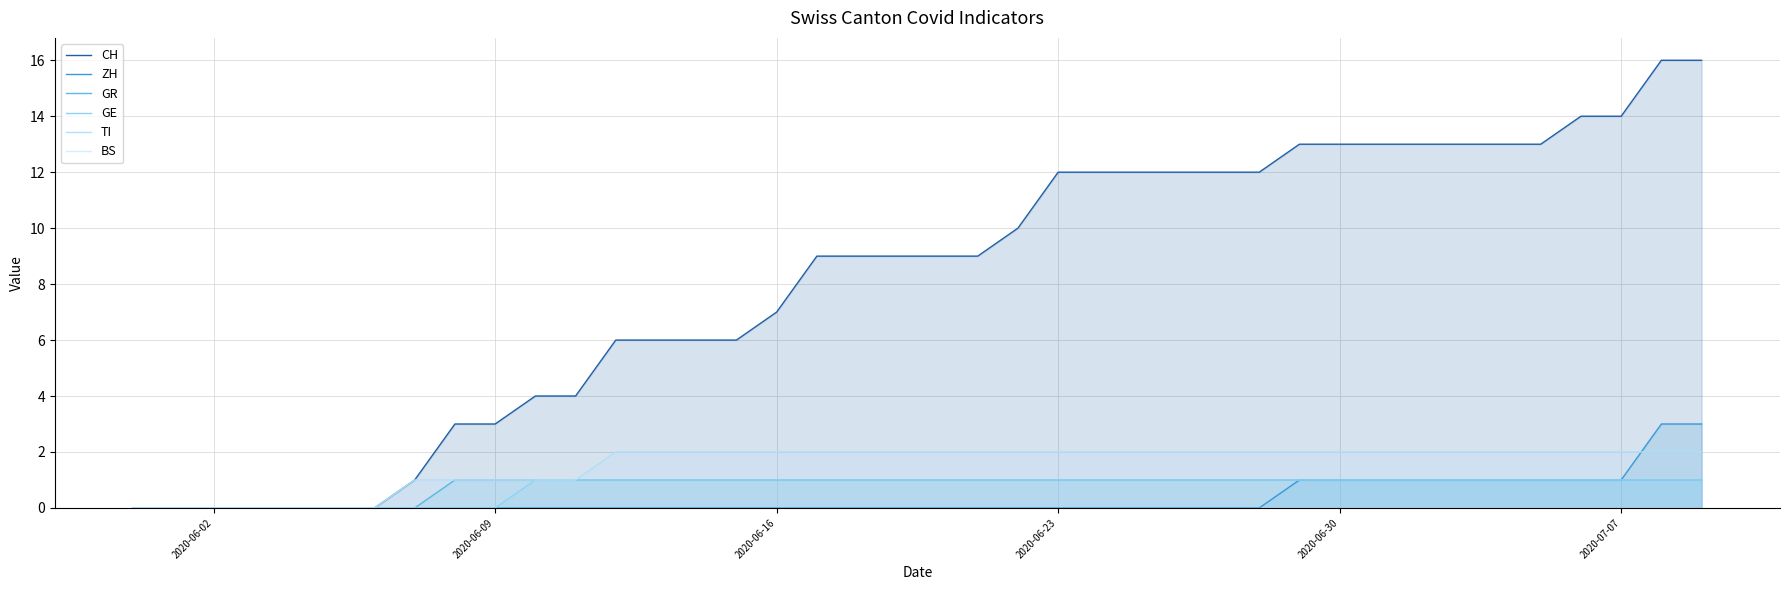

Which series has the largest range (max minus min)?

CH